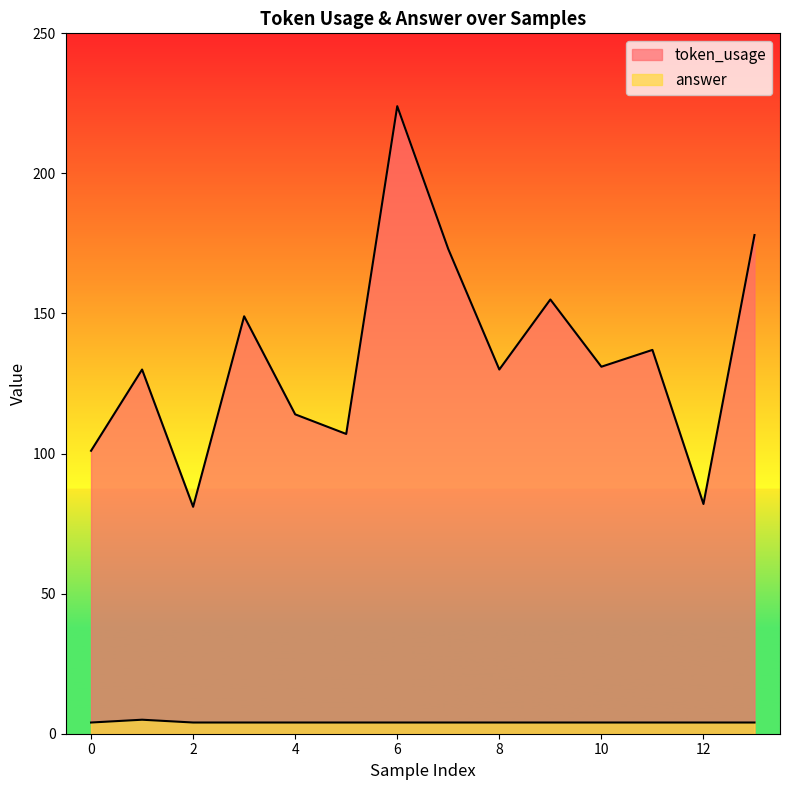

How many data points in token_usage are above 131?

6